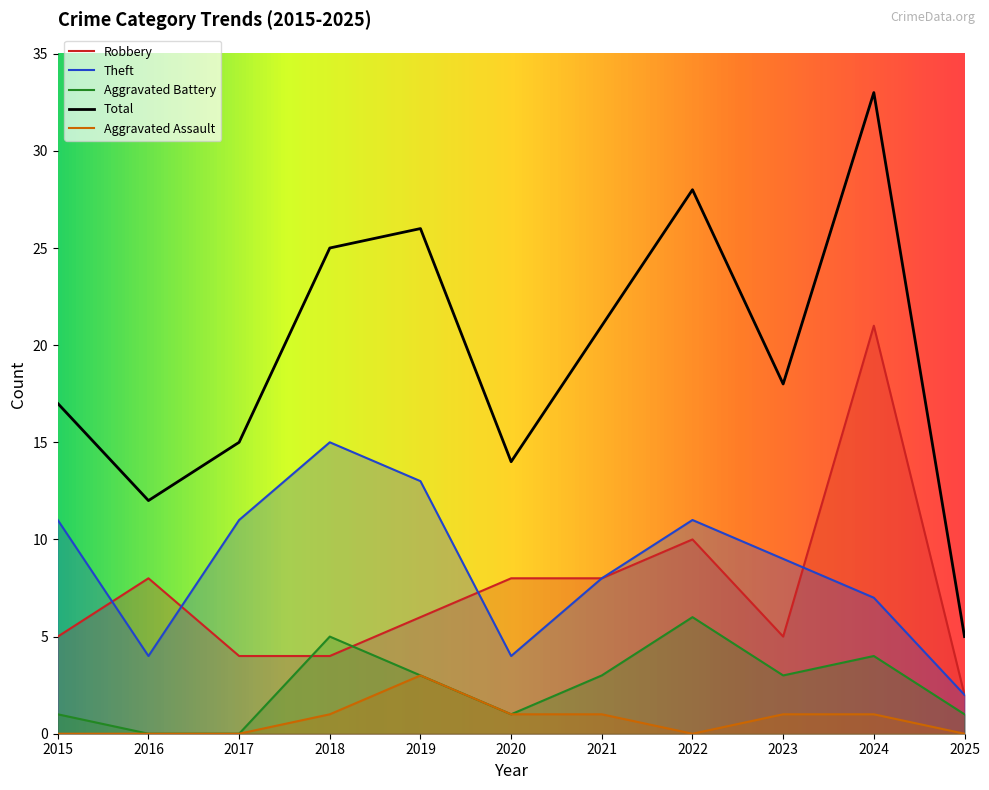

Rank the categories by Aggravated Battery value from lowest to highest.

2016, 2017, 2015, 2020, 2025, 2019, 2021, 2023, 2024, 2018, 2022